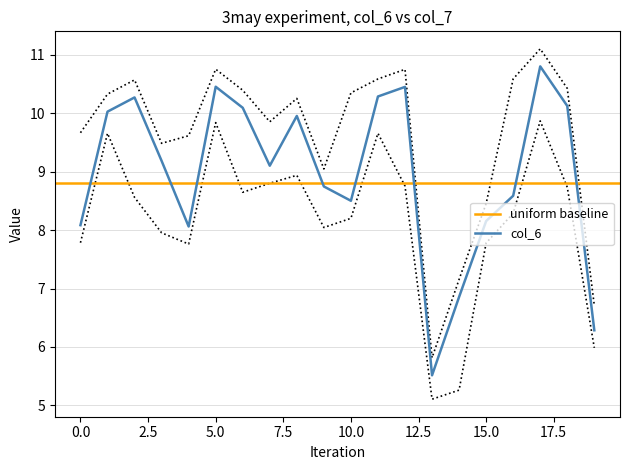

True or false: there are more than 0 points higher than both neighbors.

True